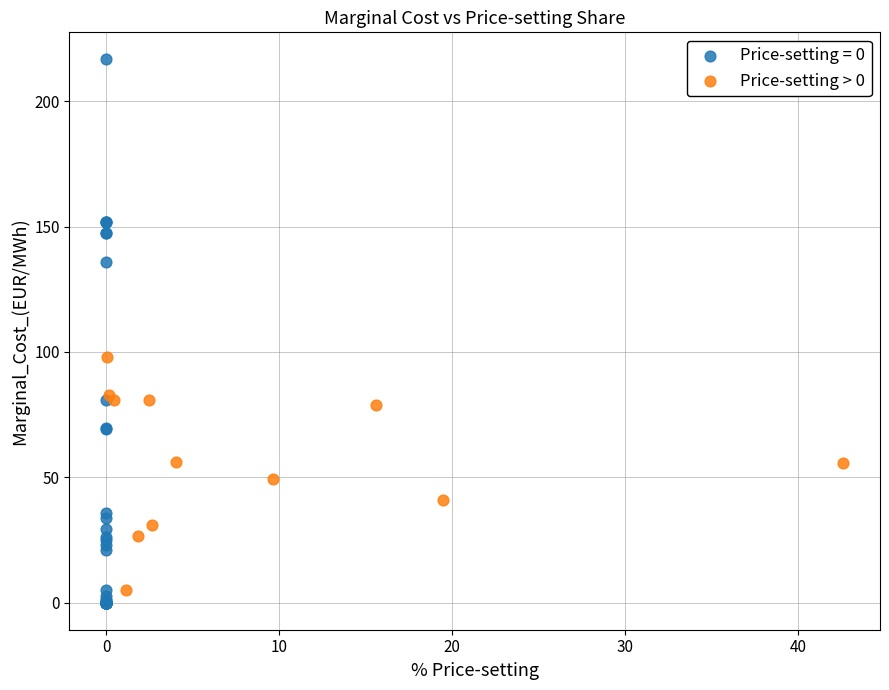

Which series reaches the maximum Y coordinate?

Price-setting = 0